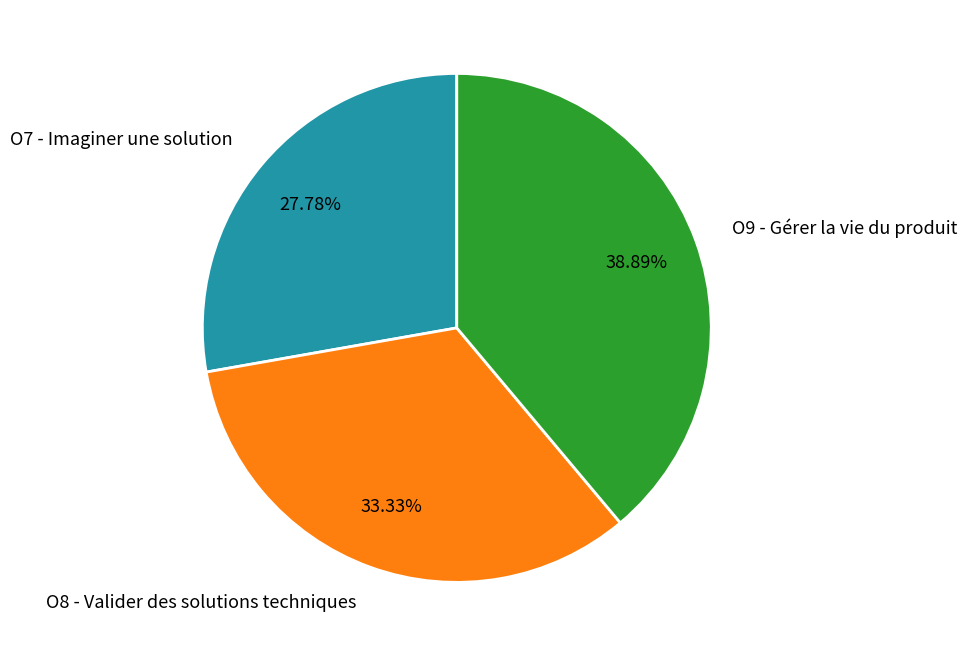

Is the sum of O9 - Gérer la vie du produit and O8 - Valider des solutions techniques greater than half?

Yes